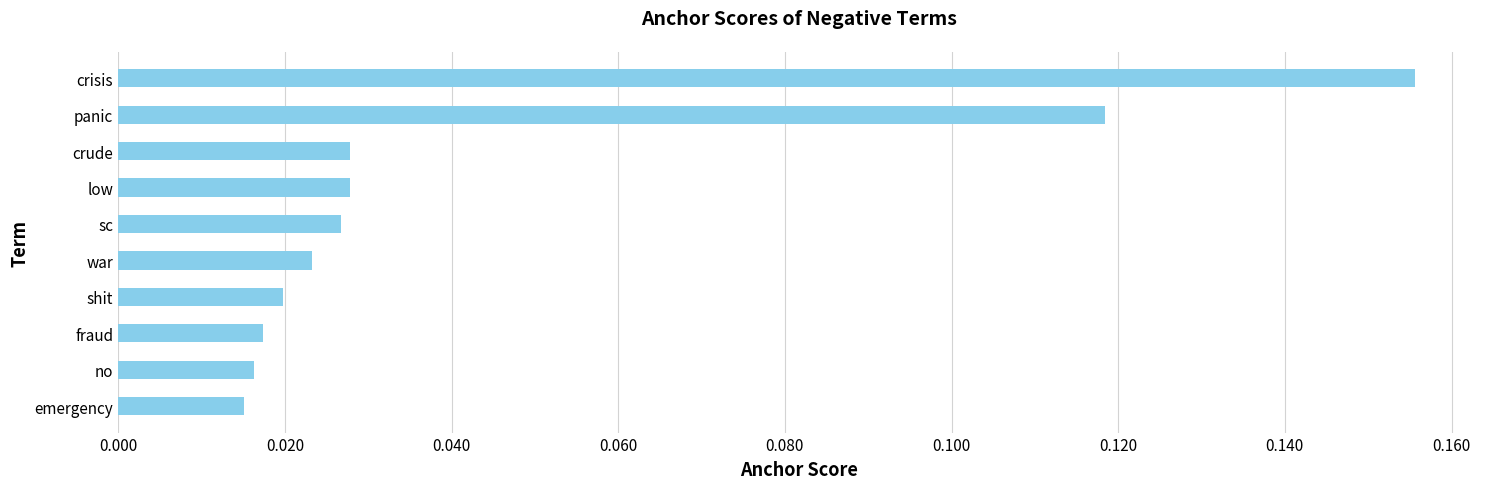

Is it true that the value at panic is 0.0?

False